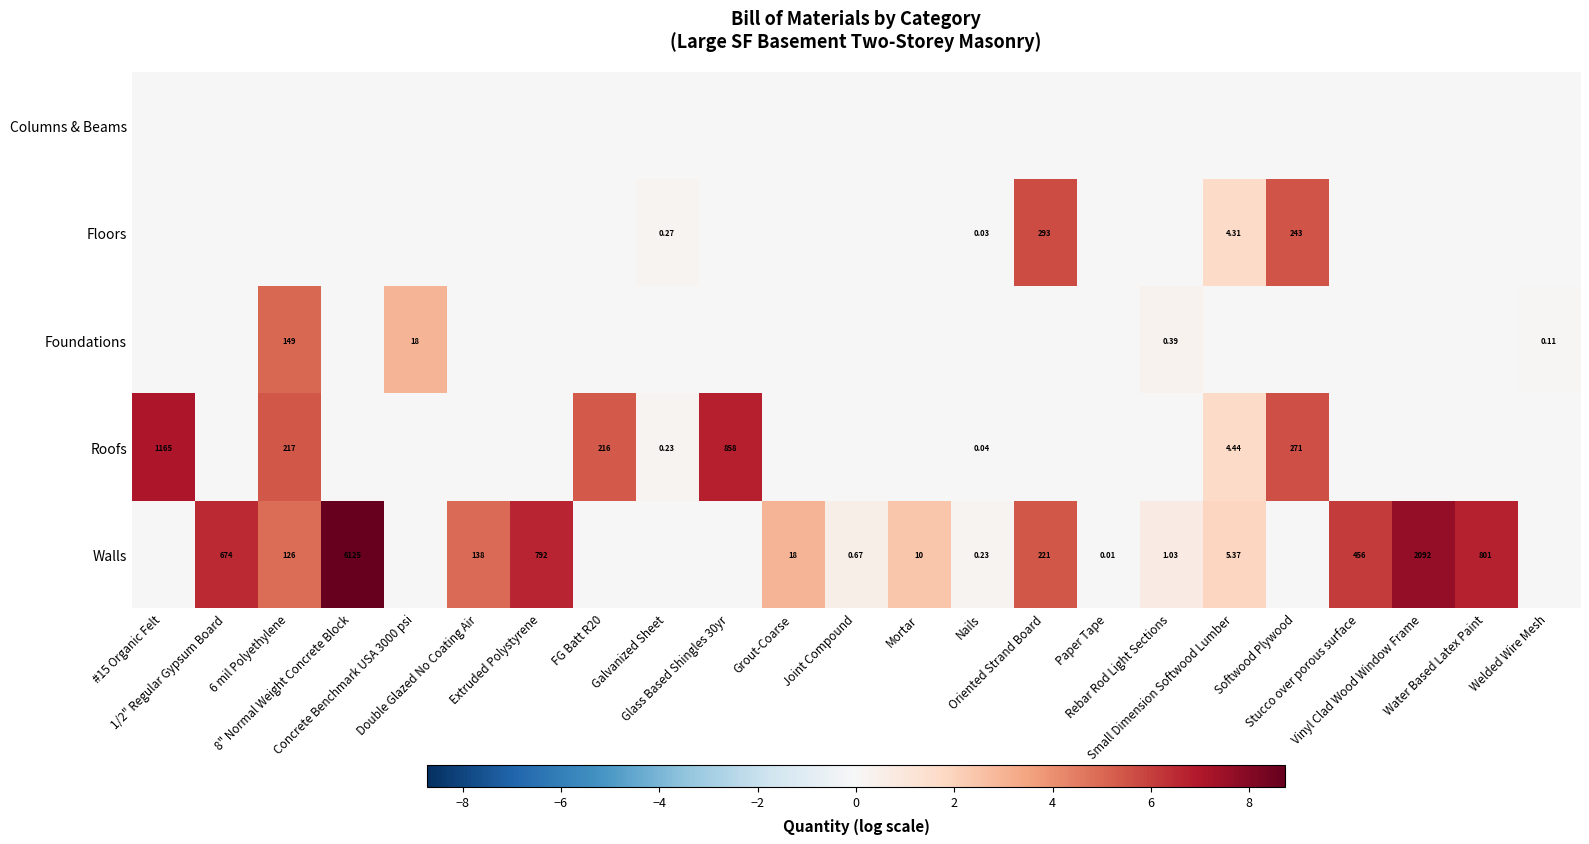

The Columns & Beams series shows 0.0 at Oriented Strand Board. True or false?

True